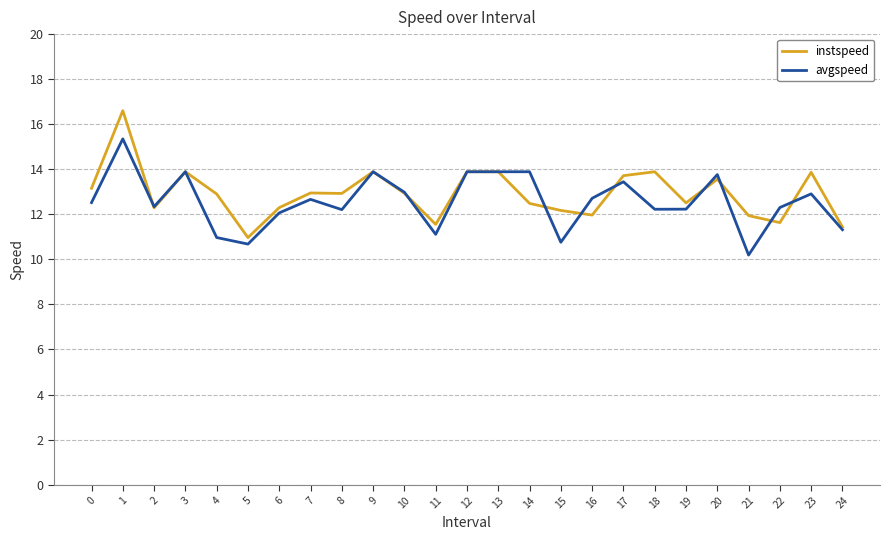

The value of avgspeed at 17 is 4.1. True or false?

False